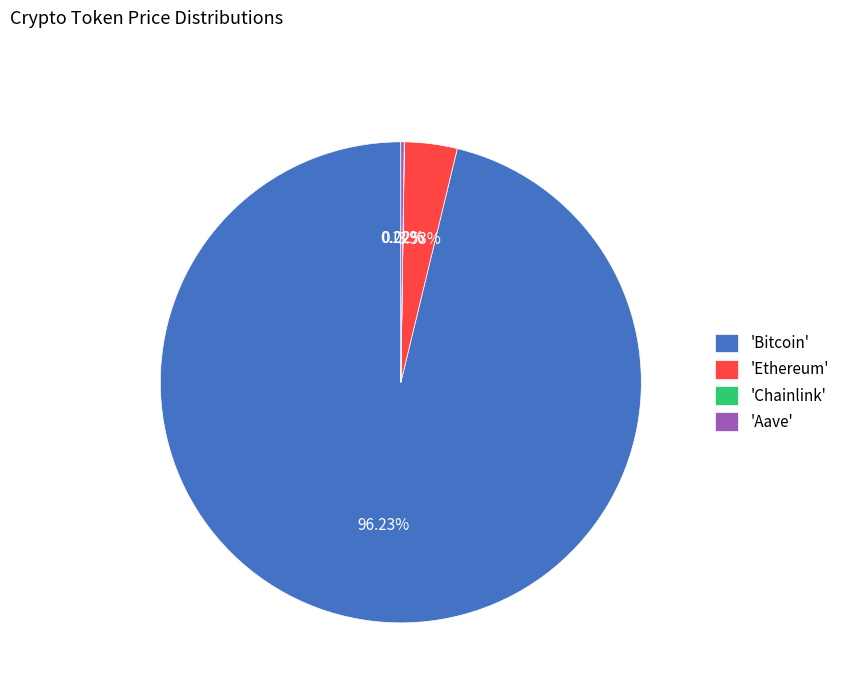

Does any single category account for the majority?

Yes